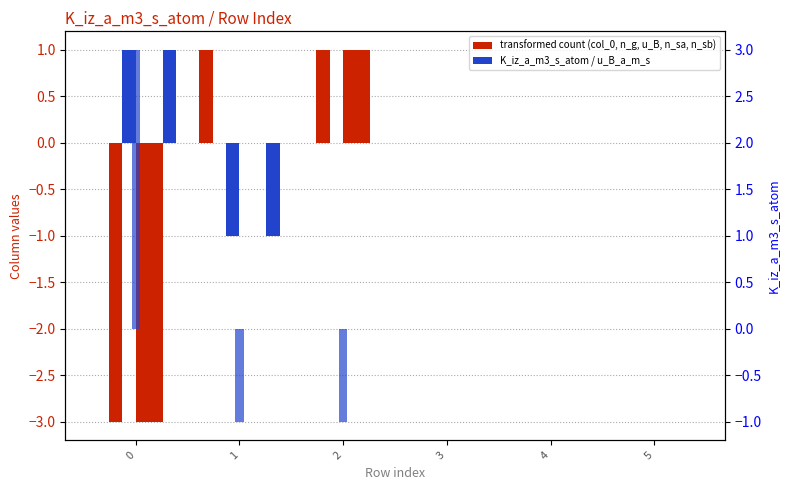

How many negative values does the n_g_atoms_m3 series have?

1